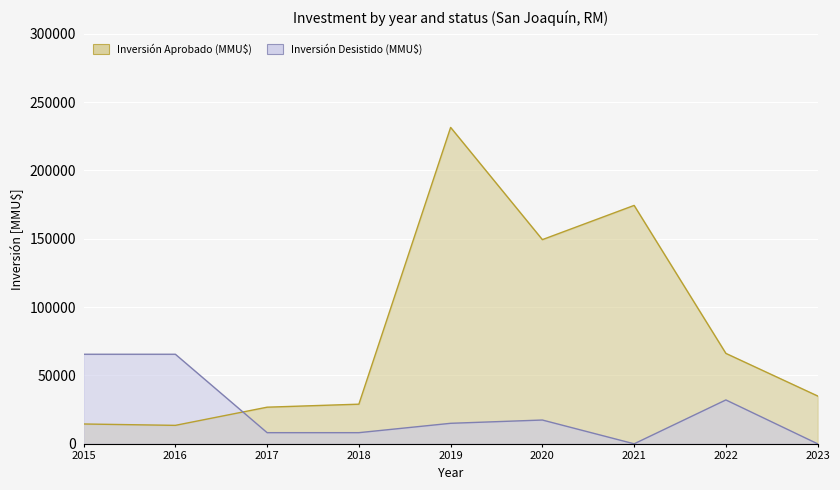

What is the difference between the highest and lowest values at 2020?

132017